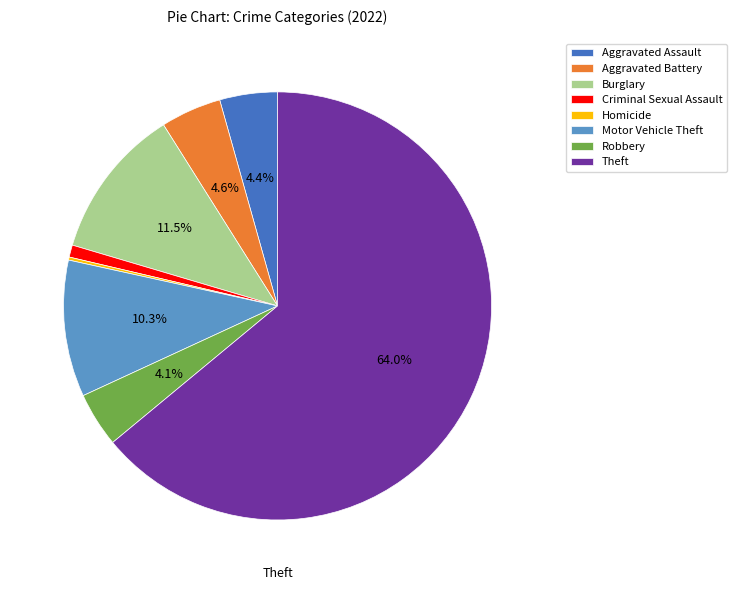

Is there a majority slice in this chart?

Yes